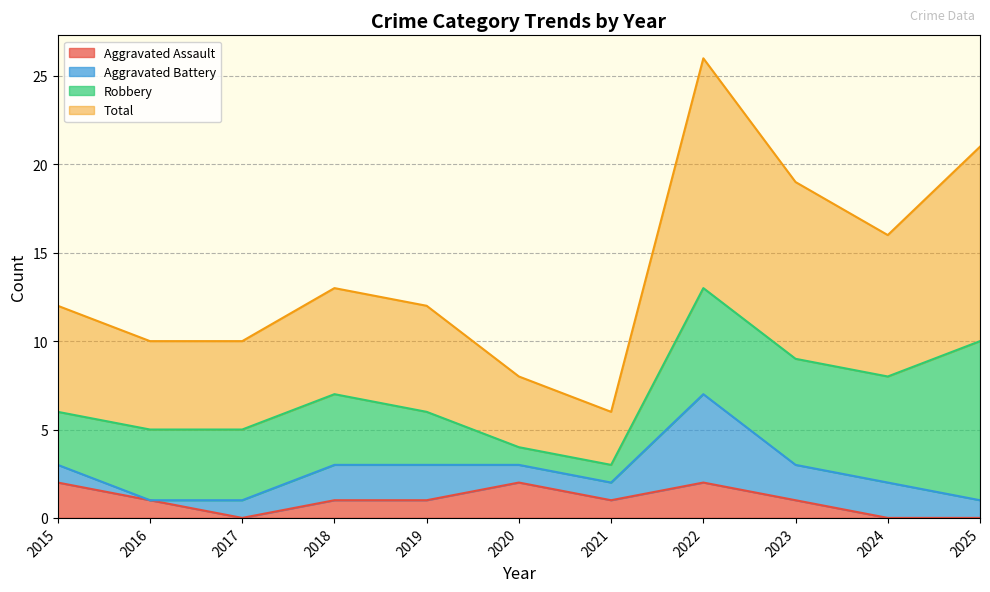

The value of Aggravated Assault at 2020 is 2. True or false?

True